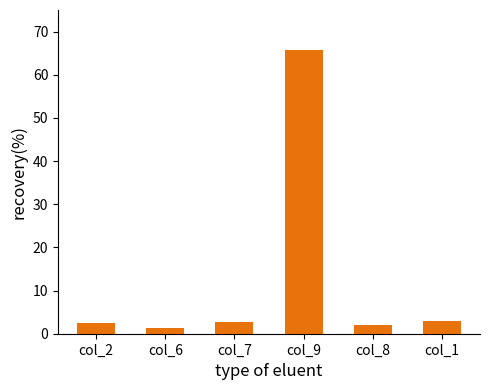

What is the label of the 3rd bar from the right?

col_9